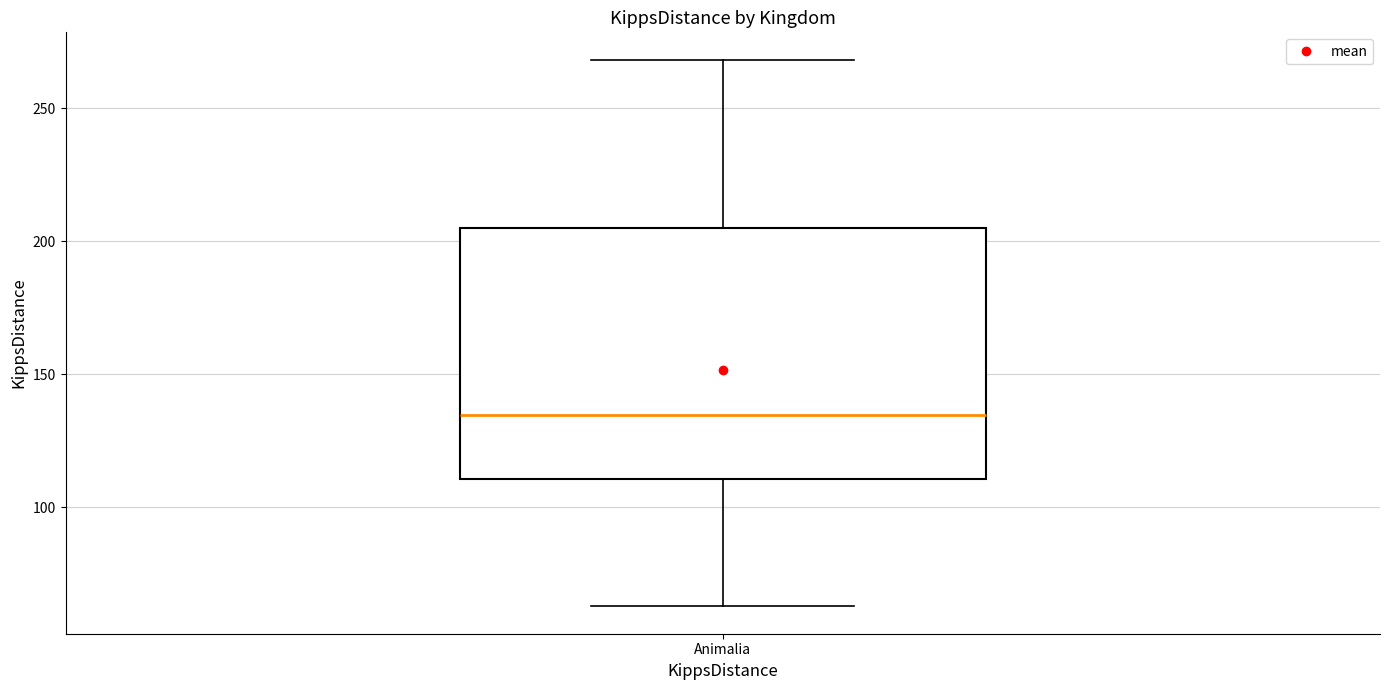

Transcribe this box plot: give where the median line is, the range the box spans, and where the two whiskers end, as read against the y-axis. The values are not printed on the chart, so give them approximately, as read against the axis.

median 135, box 110 to 205, whiskers 65 to 270